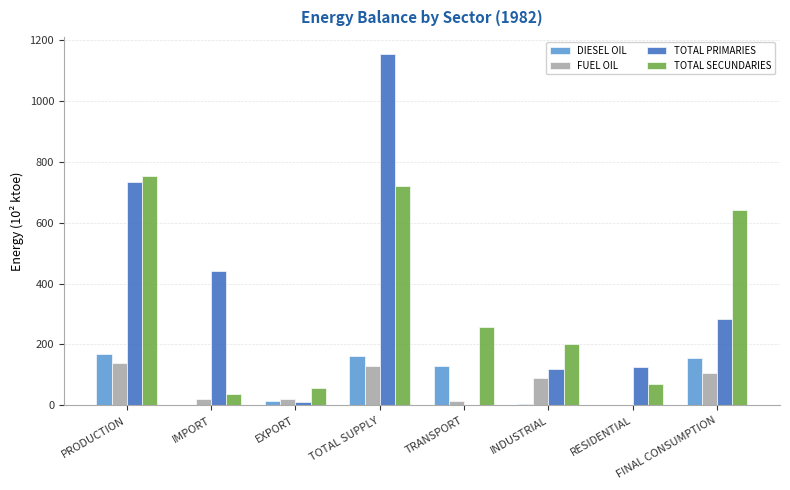

The TOTAL PRIMARIES series shows 225.2 at IMPORT. True or false?

False